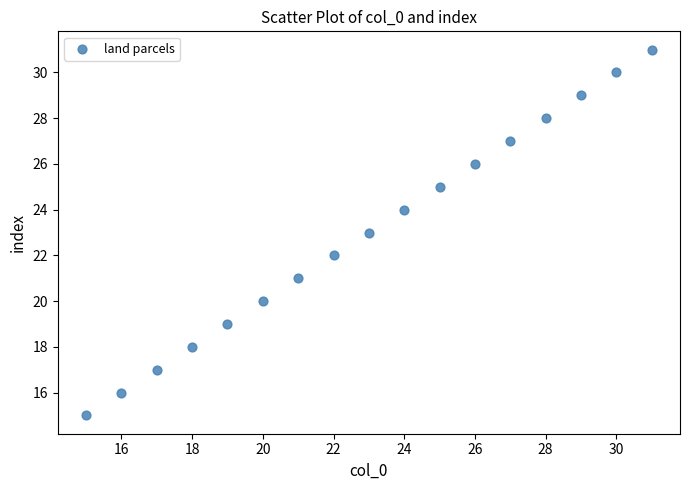

What is the range of X values (max minus min)?

16